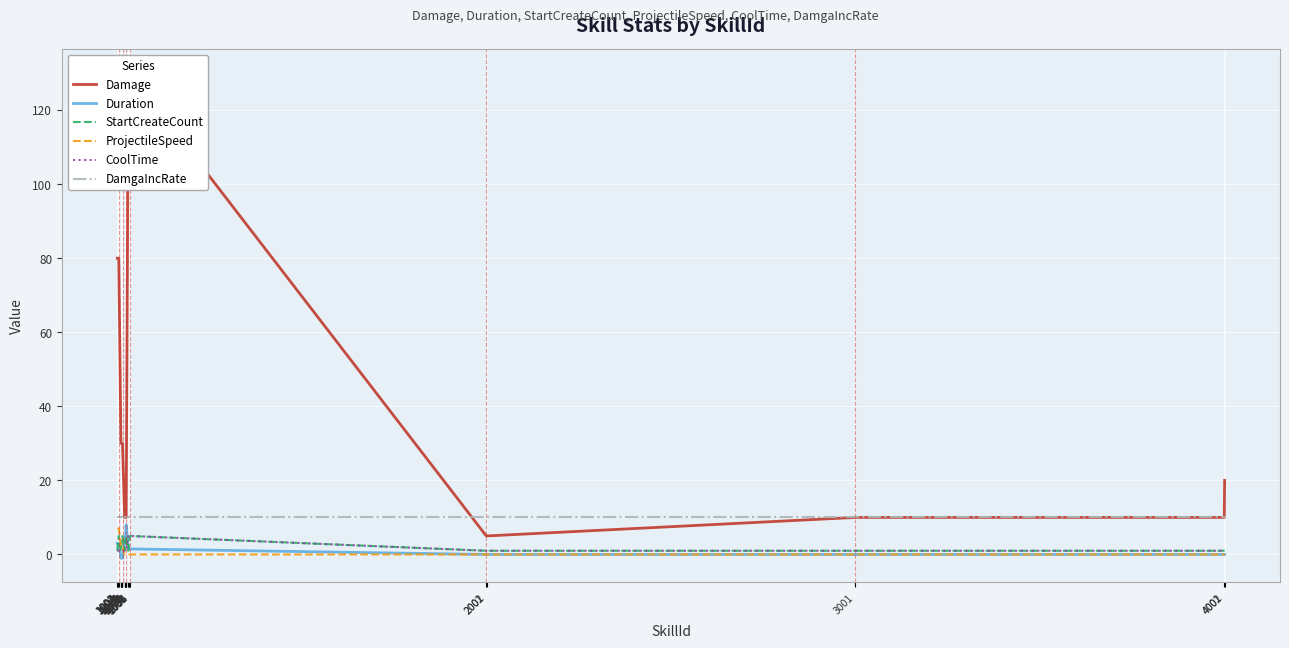

In StartCreateCount, how many points are lower than both neighbors (excluding endpoints)?

3